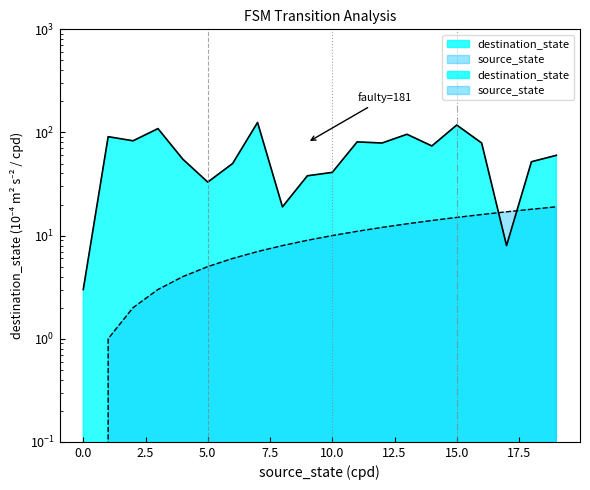

How many data points in source_state are less than 10?

10